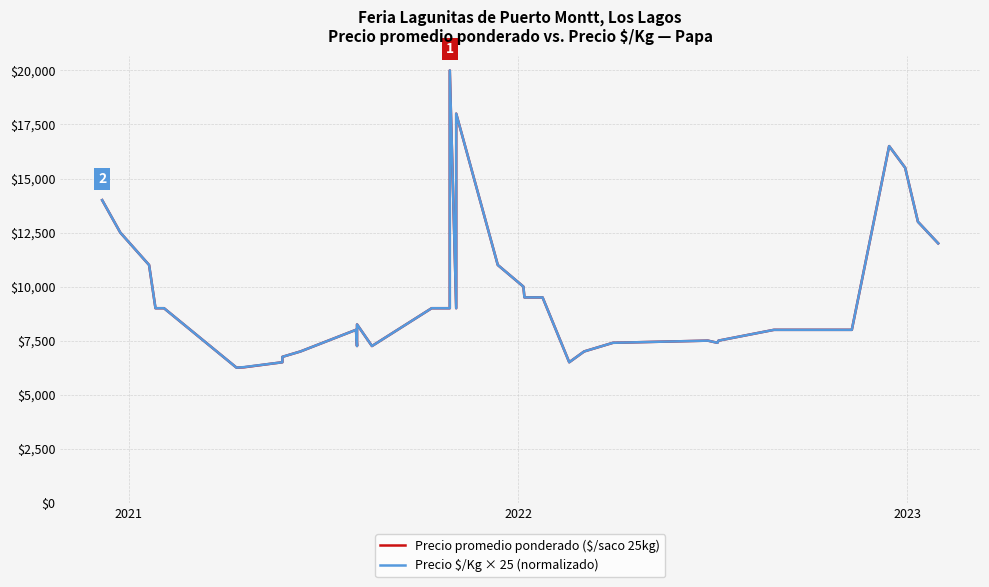

How many interior local valleys does the Precio promedio ponderado ($/saco 25kg) series have?

6